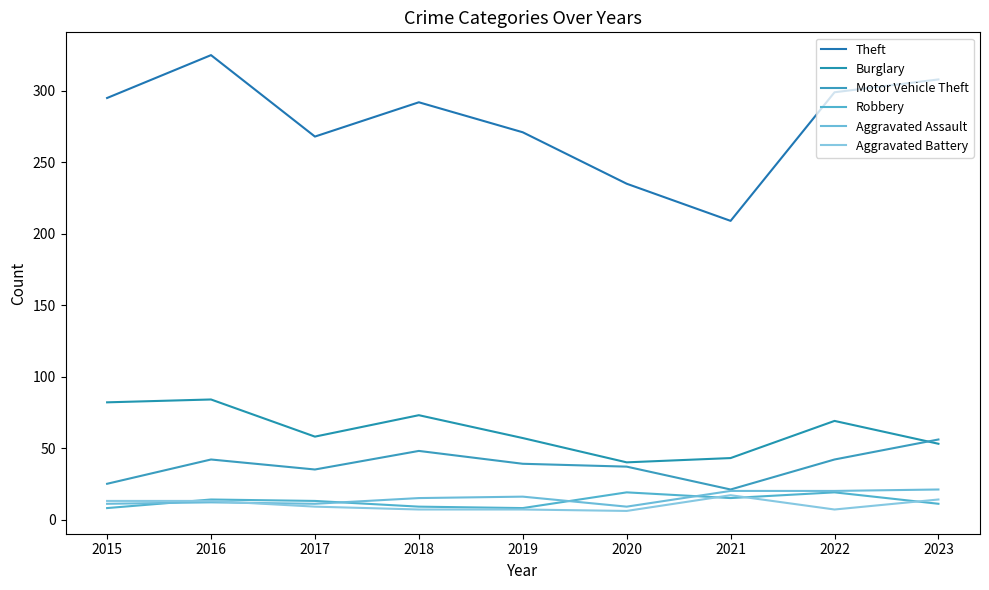

Does the chart display data point markers on the line(s)?

No